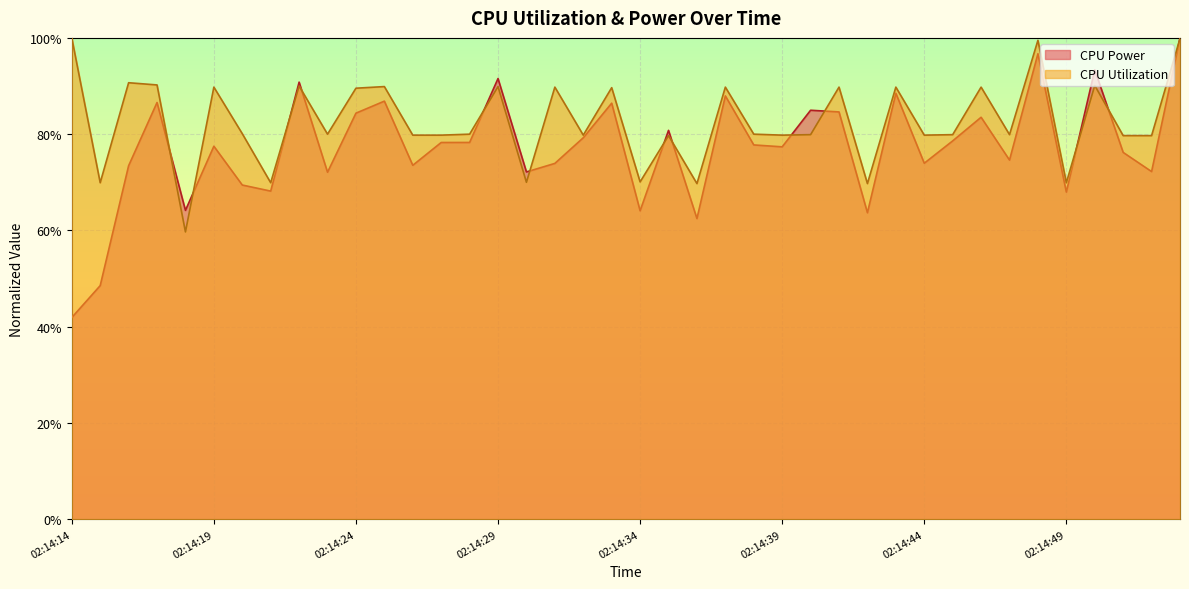

True or false: CPU Power has a value of 0.7 at 02:14:21.

True